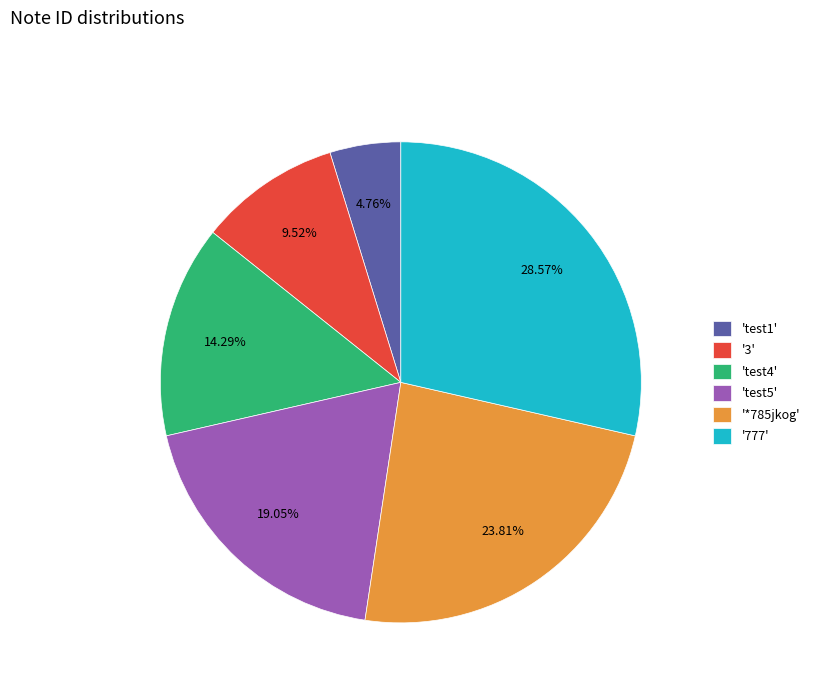

Is '3' the majority of the pie?

No